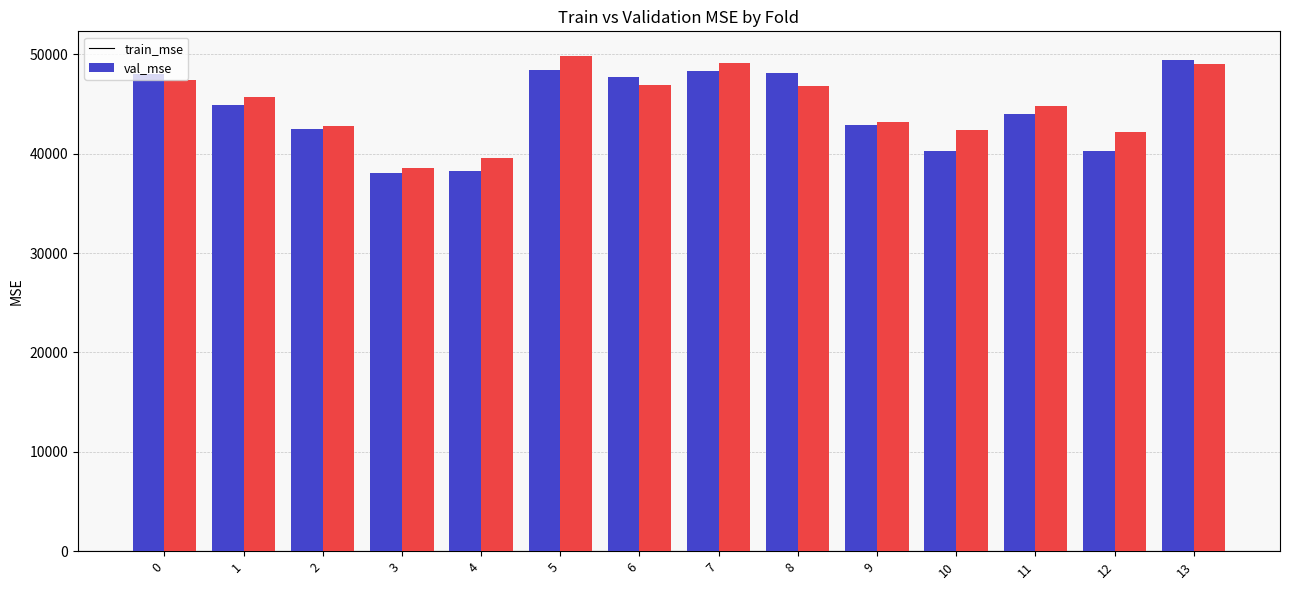

What is the difference between the highest and lowest values at 12?

1934.4